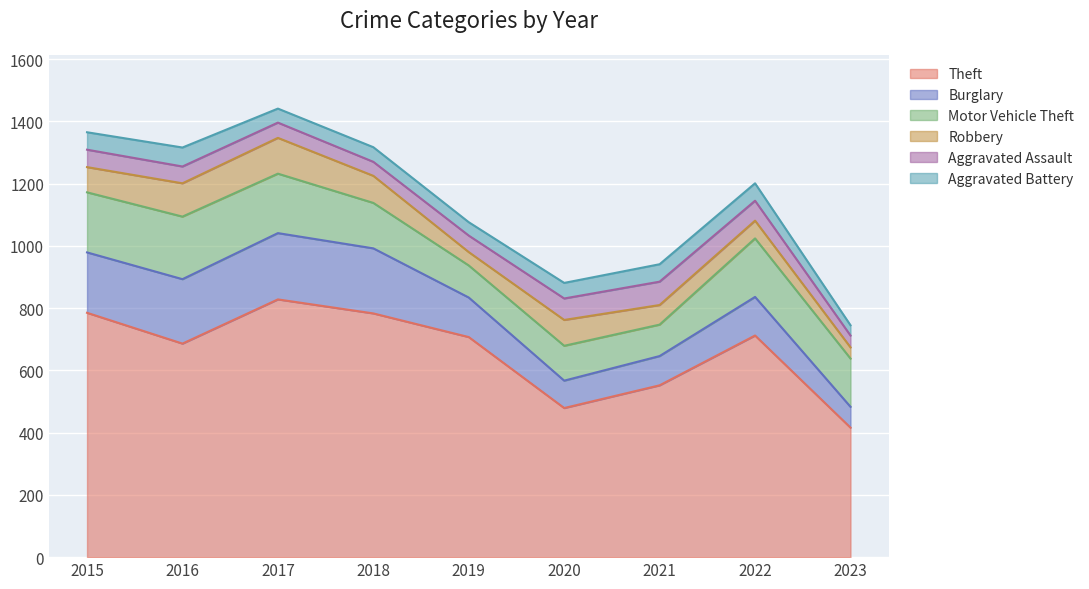

Where does the Robbery series first go above 81?

2016